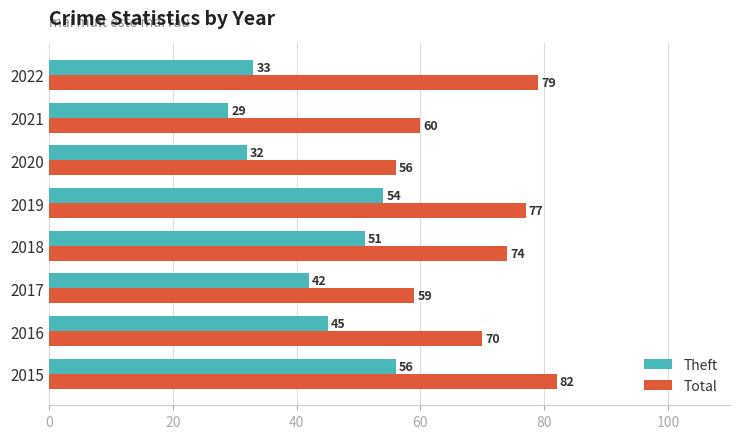

What is the sum of all Total values?

557